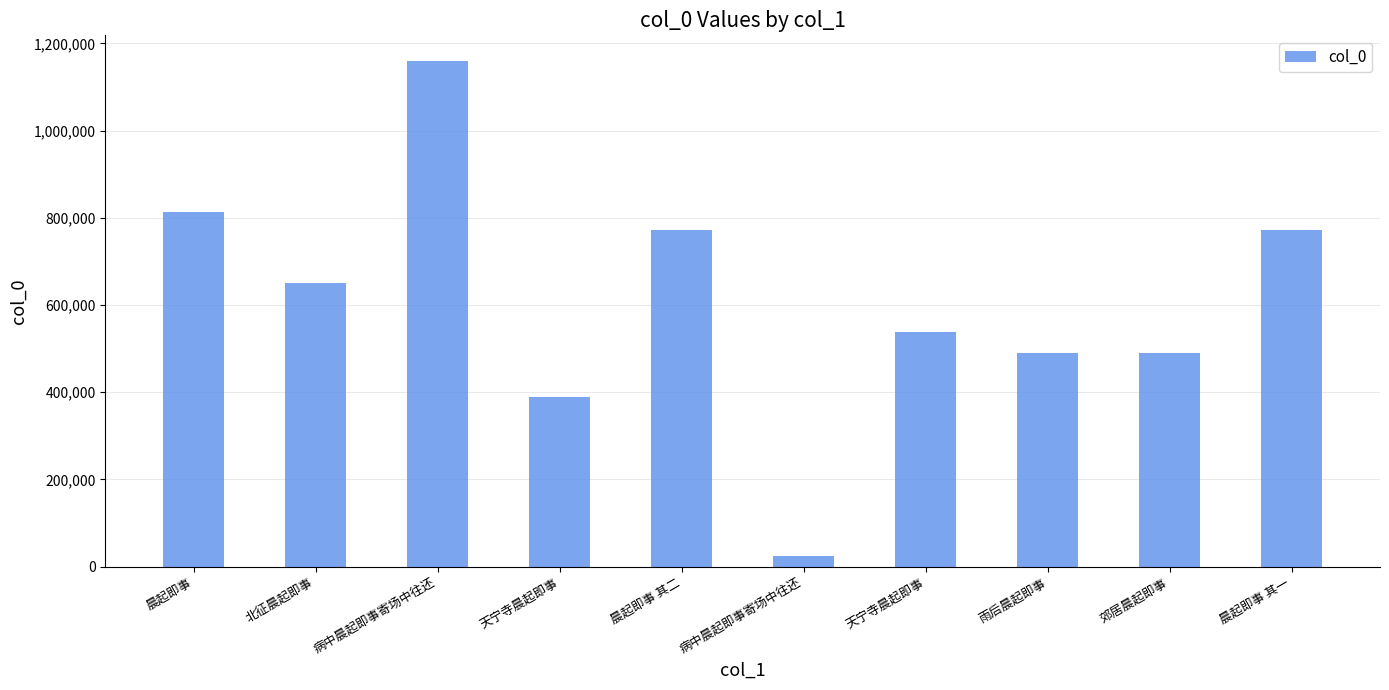

Does the chart contain any negative values?

No